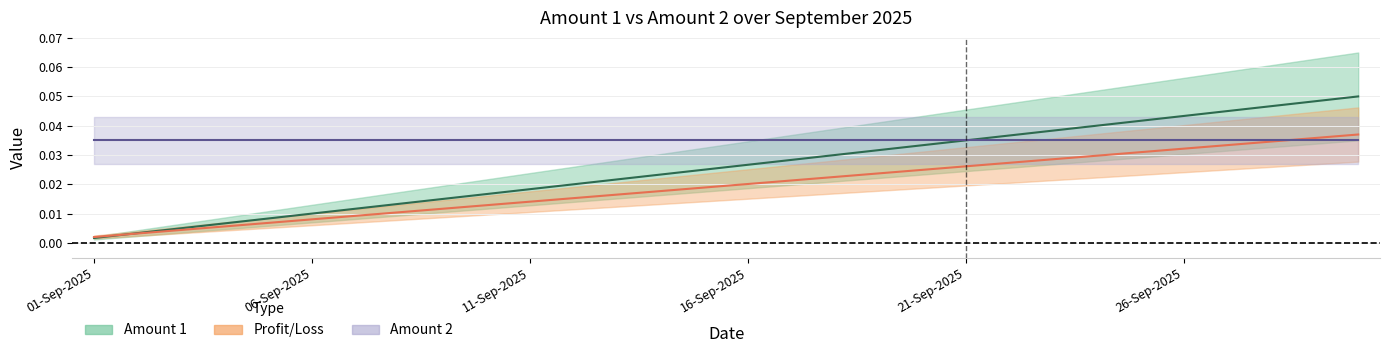

What is the label of the 20th point from the right?

11-Sep-2025